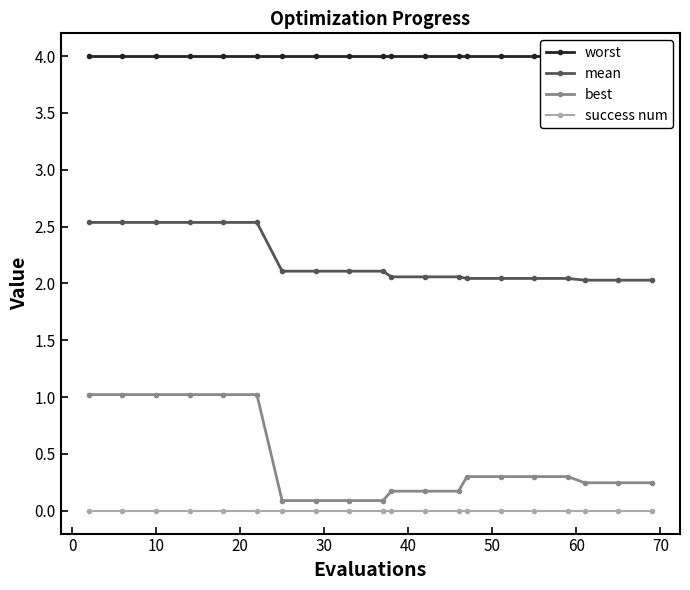

True or false: mean and success num intersect in this chart.

False